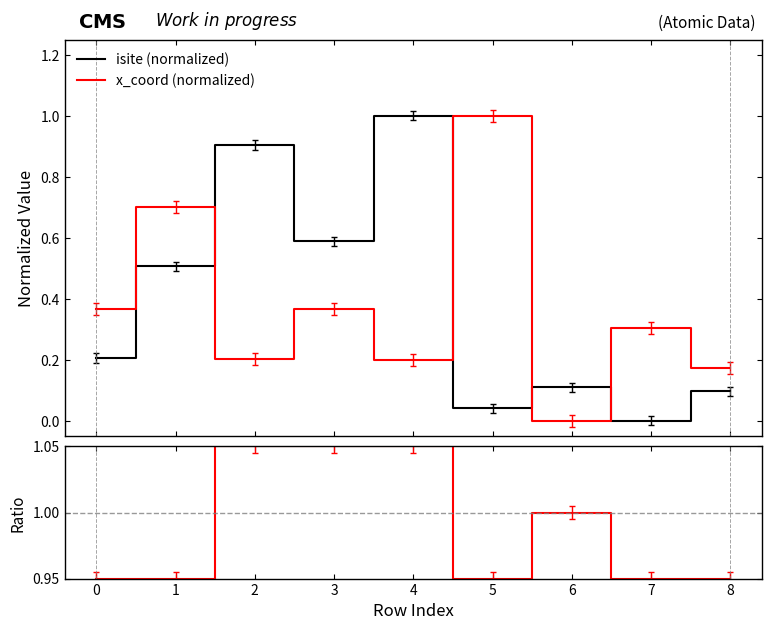

True or false: x_coord (normalized) and isite (normalized) cross at least once.

True